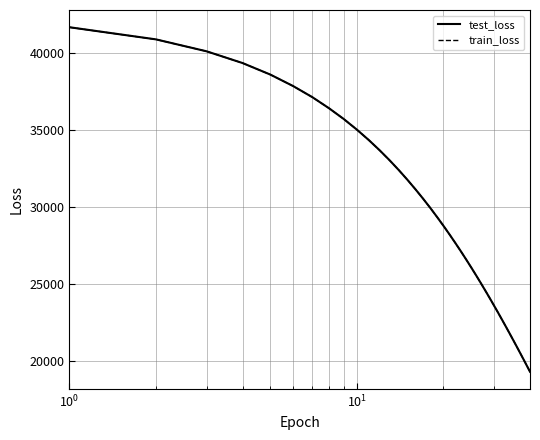

What is the minimum value for test_loss?

19286.3